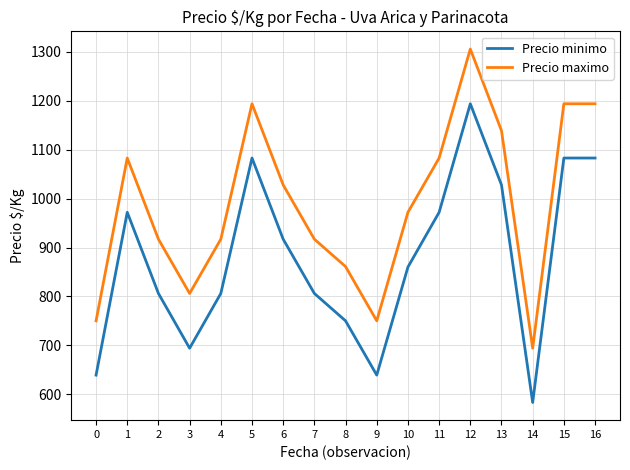

What are all the series names shown in the legend?

Precio minimo, Precio maximo